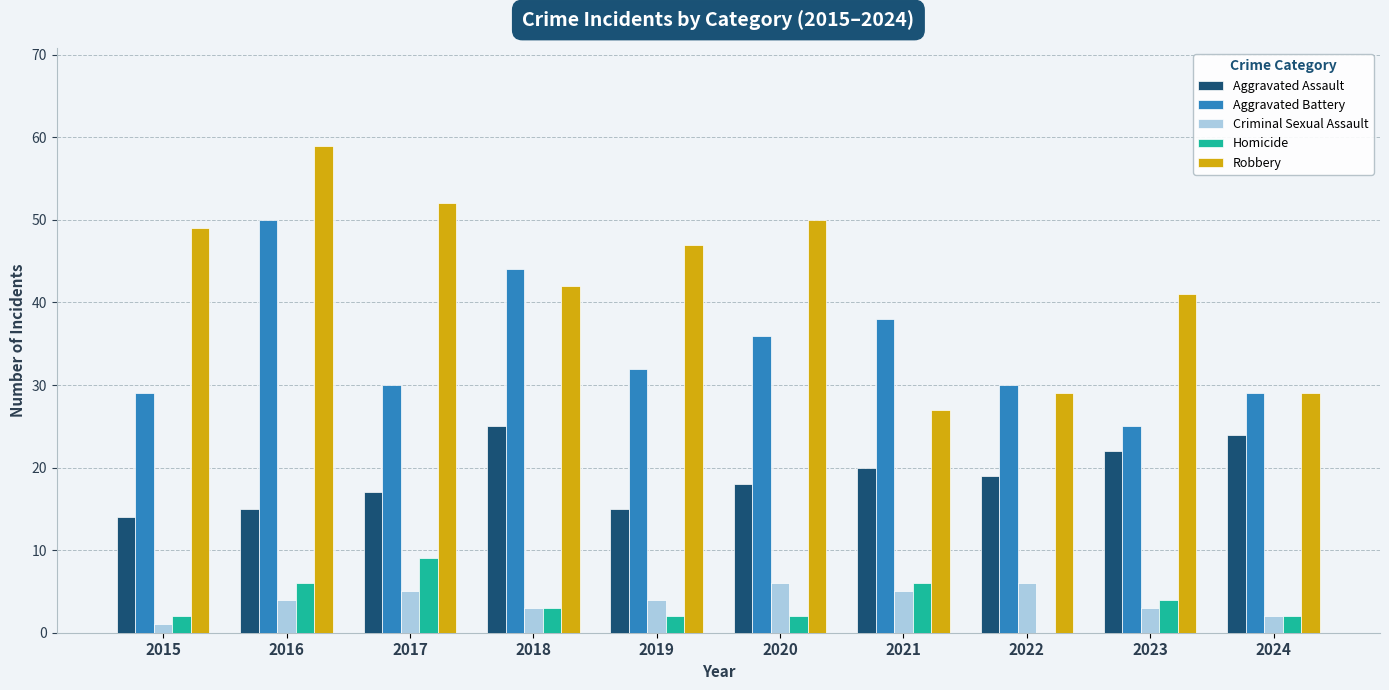

What is the sum of all Aggravated Battery values?

343